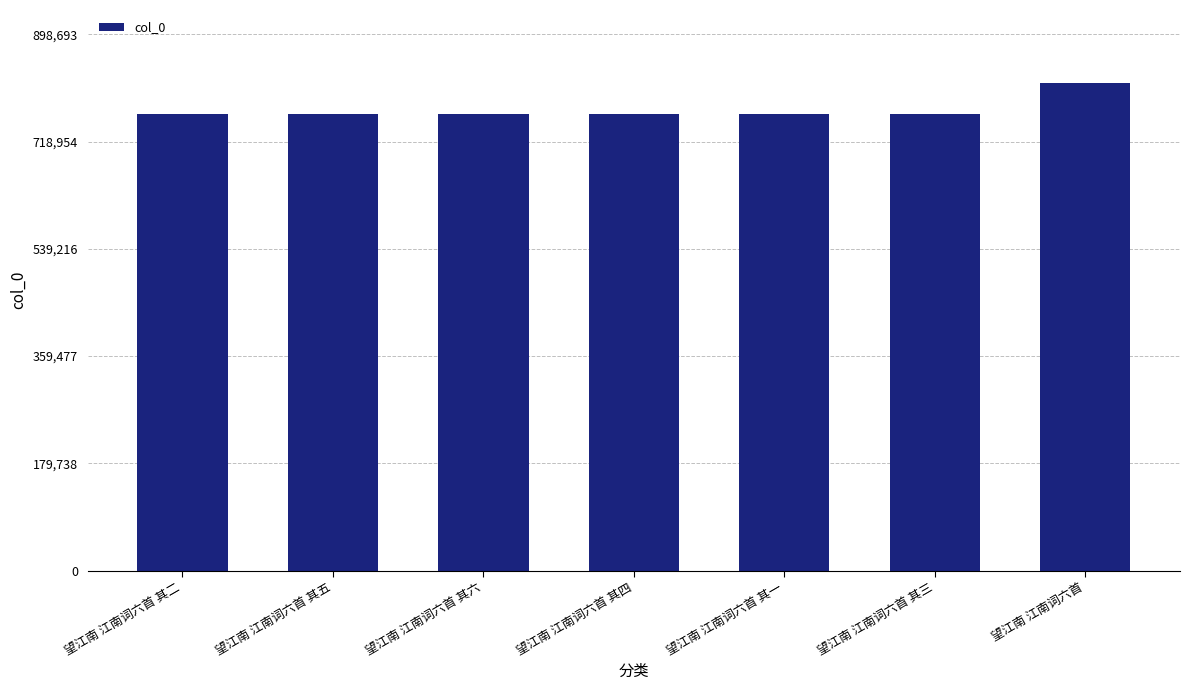

What is the change in value from 望江南 江南词六首 其六 to 望江南 江南词六首 其四?

-2